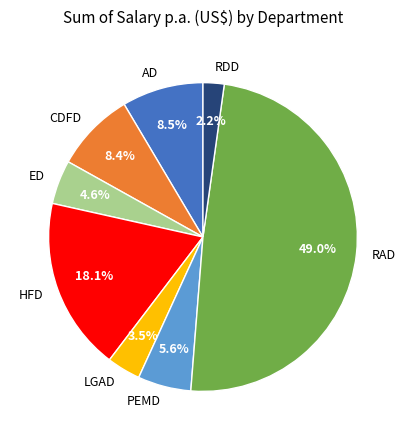

Do ED and AD together represent more than half of the pie?

No